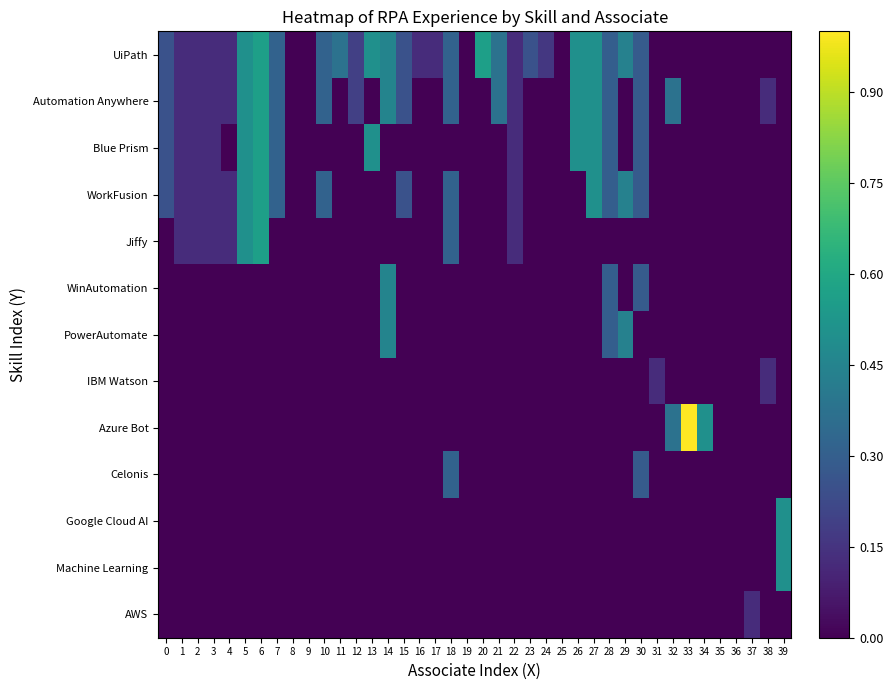

How many distinct data groups are displayed?

13